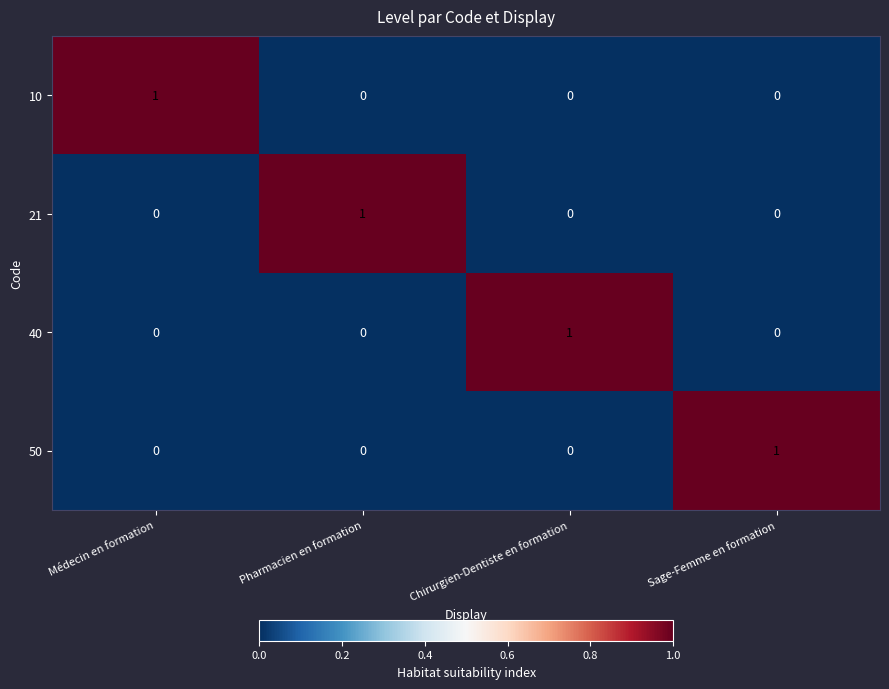

The value of 50 at Chirurgien-Dentiste en formation is 1. True or false?

False